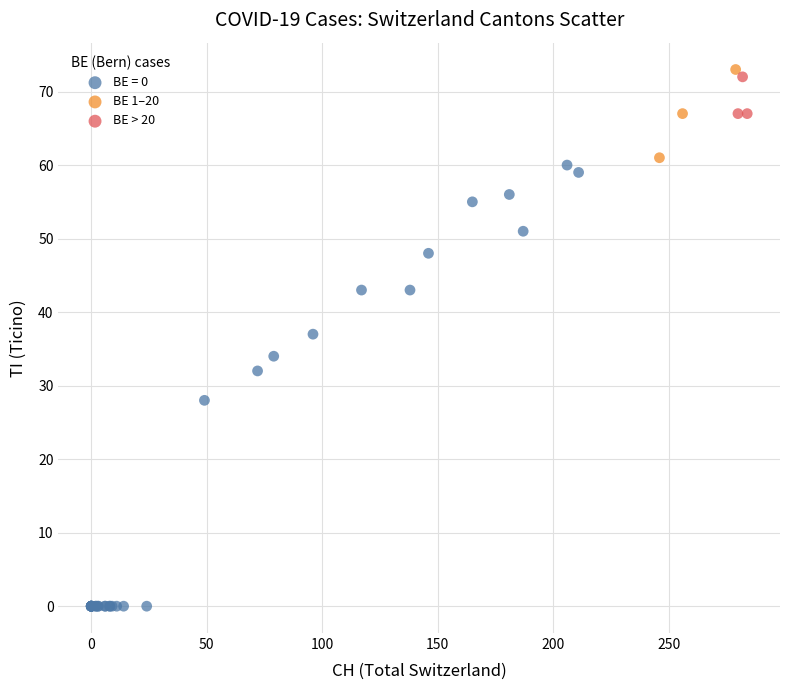

Which series contains the lowest Y value?

BE = 0